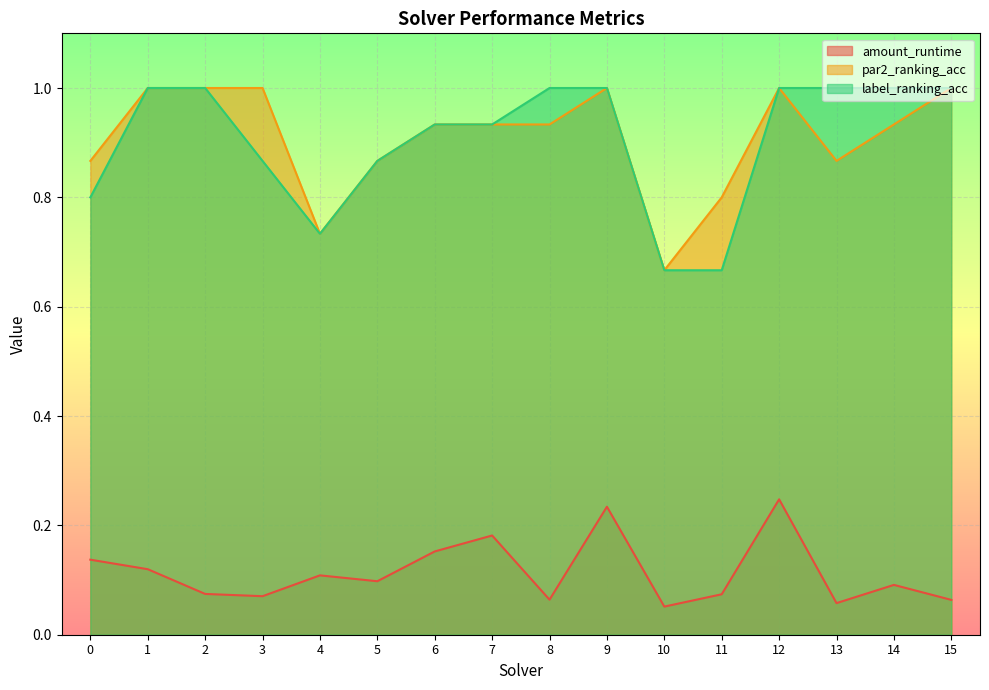

Is the value of par2_ranking_acc at 7 greater than the value of label_ranking_acc at 5?

Yes